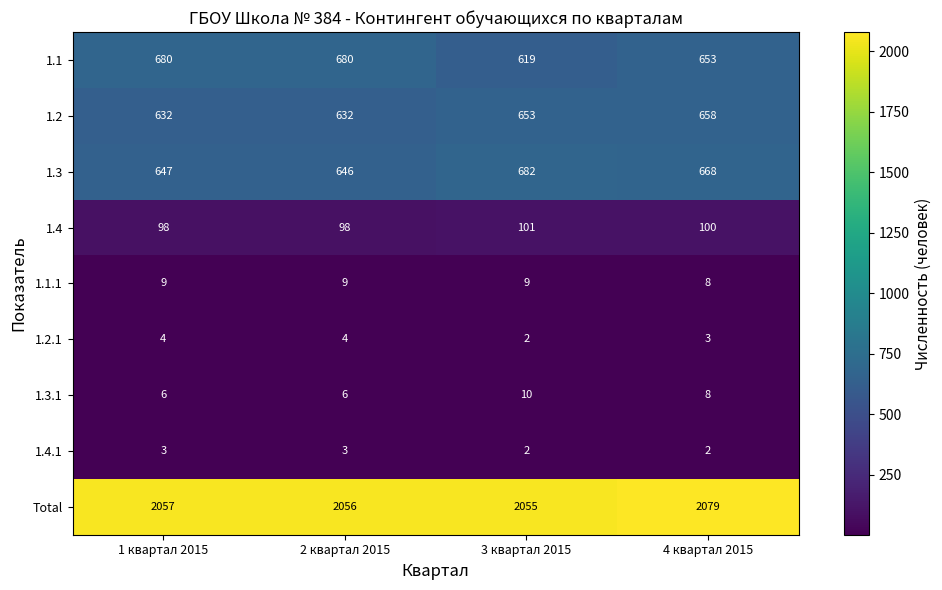

At which category does the chart reach its peak across all series?

4 квартал 2015